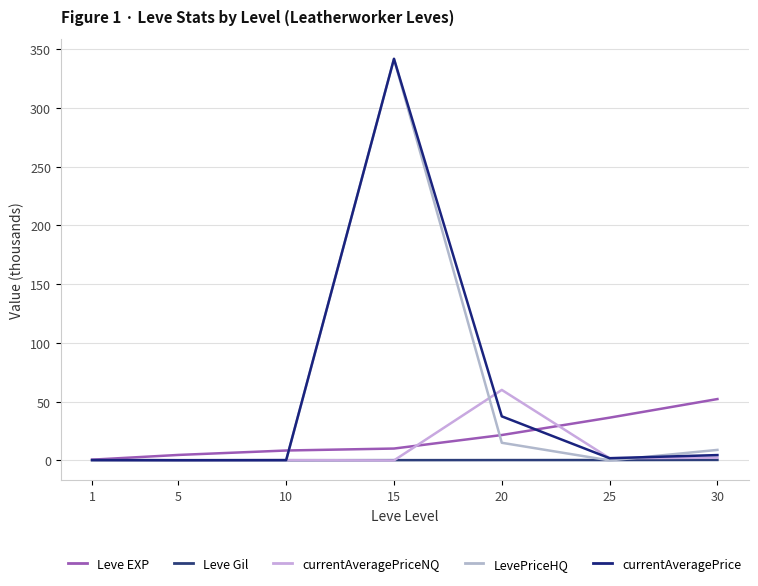

Is it true that Leve EXP equals 0.2 at 1?

False